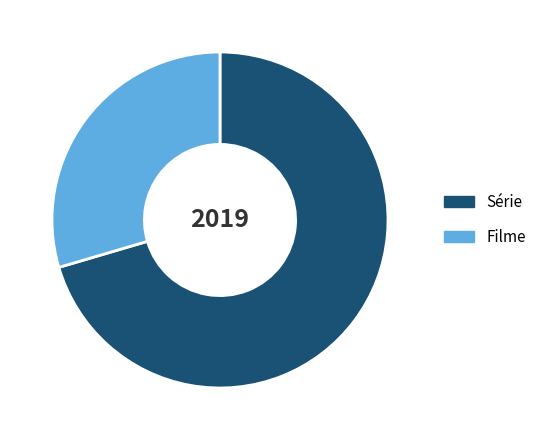

How many slices are in this pie chart?

2